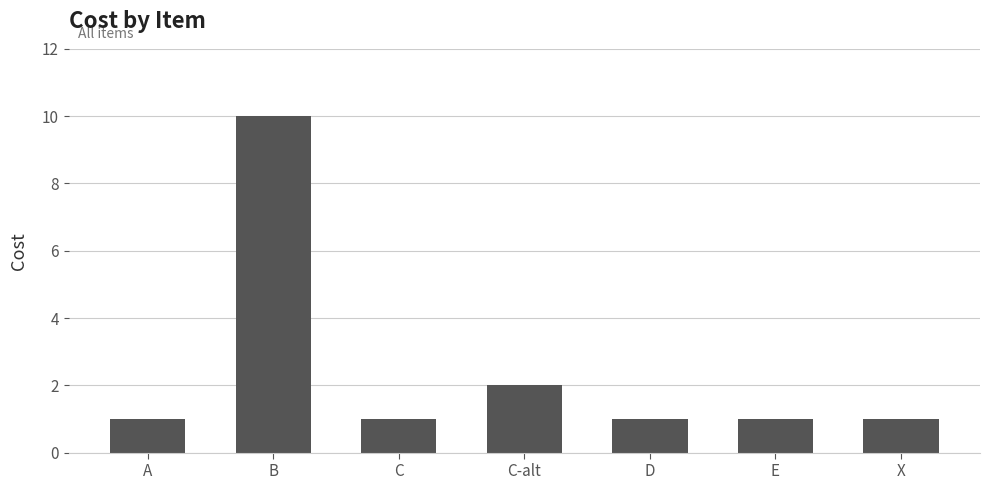

At which label is the value closest to 5?

C-alt